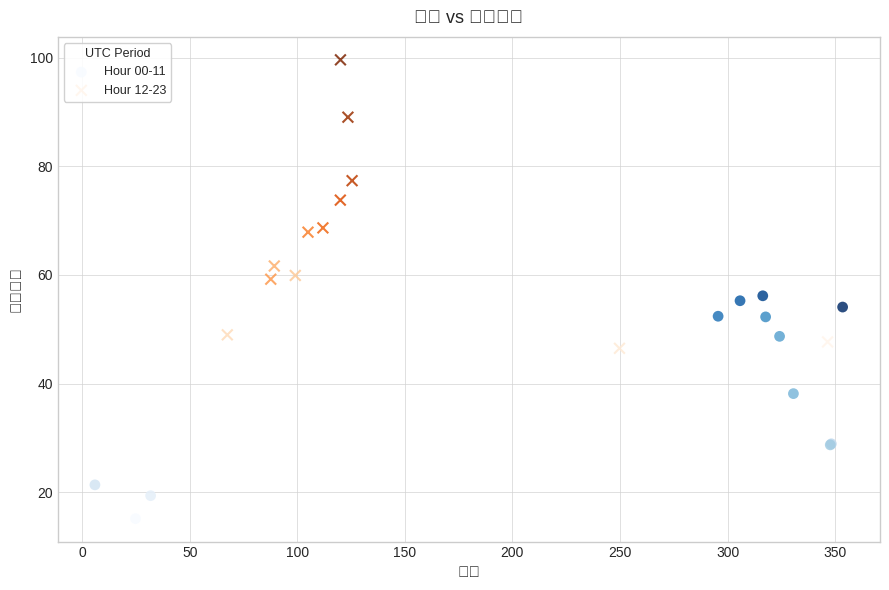

Which series contains the highest Y value?

Hour 12-23